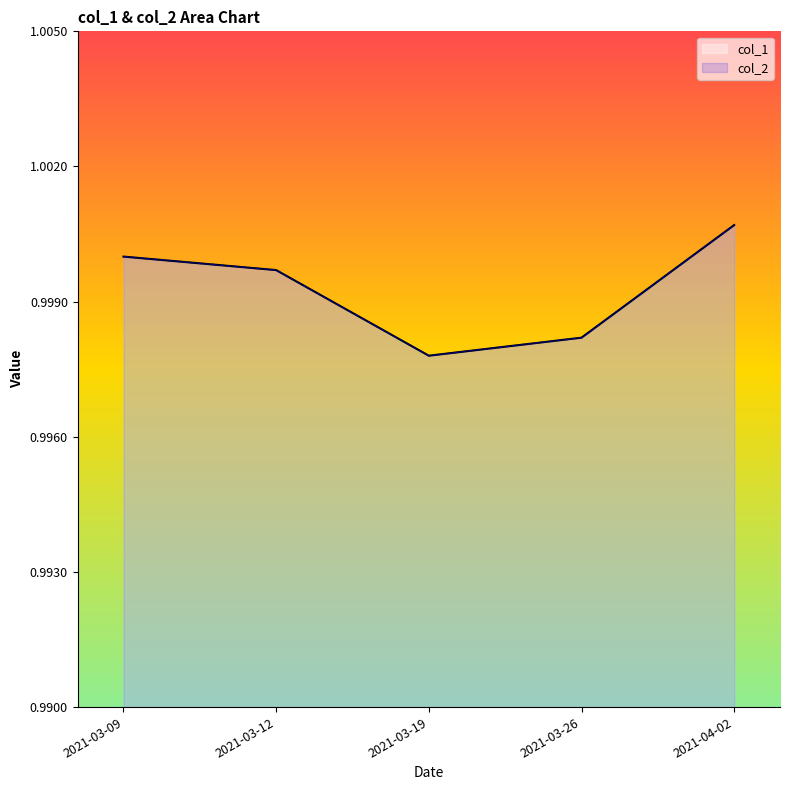

List the series in order of their peak value, highest first.

col_1, col_2